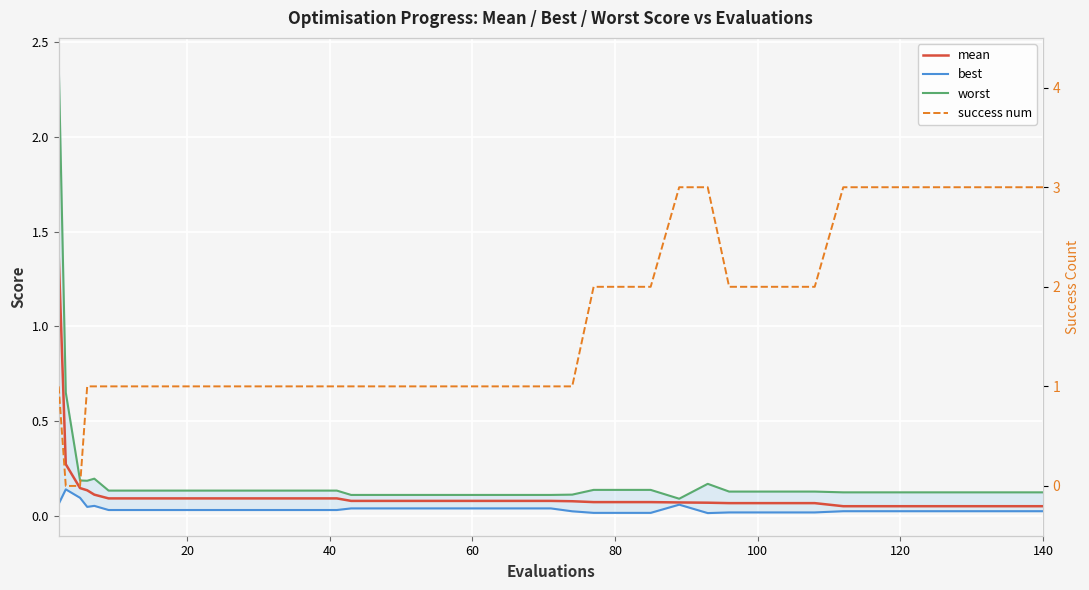

Is it true that mean equals 0.1 at 100?

False